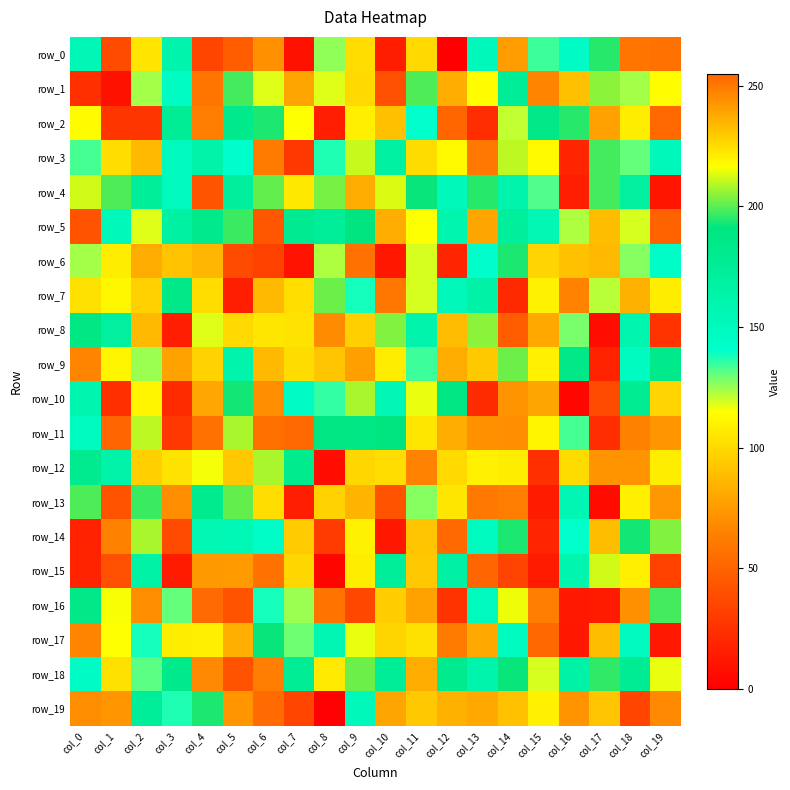

What is the approximate value of row_17 at col_14, to the nearest 50?

150